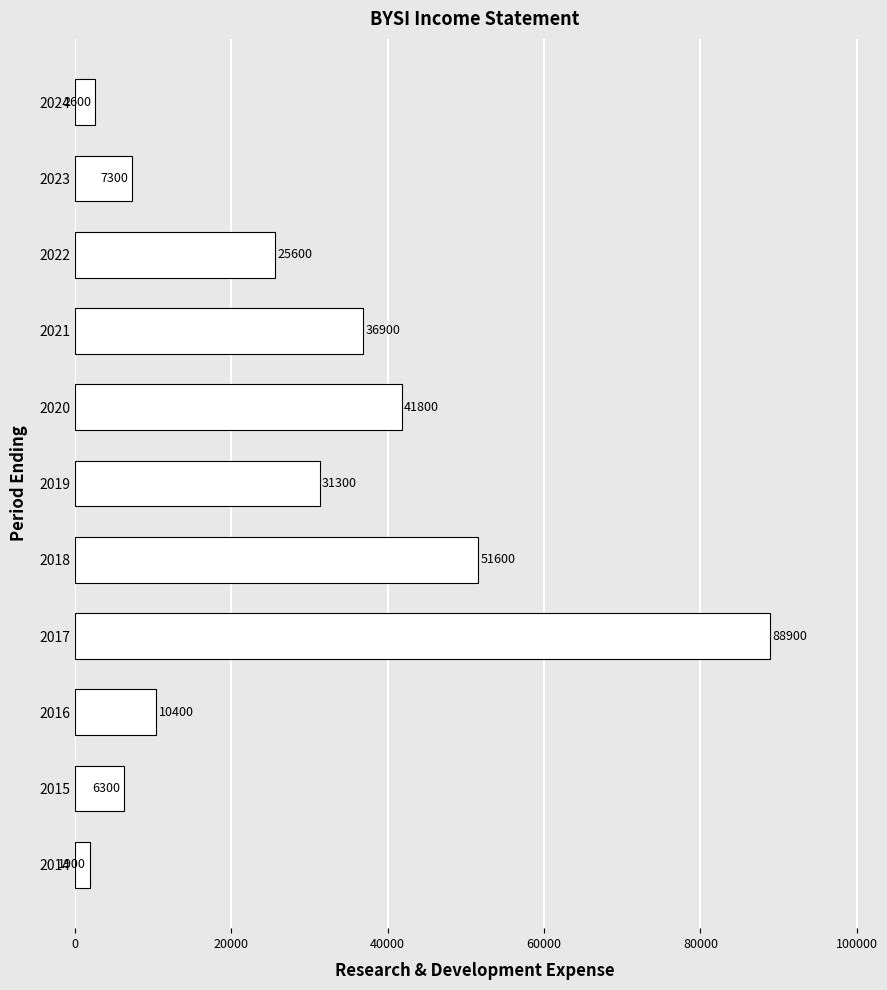

True or false: the data shows 3422 at 2023.

False